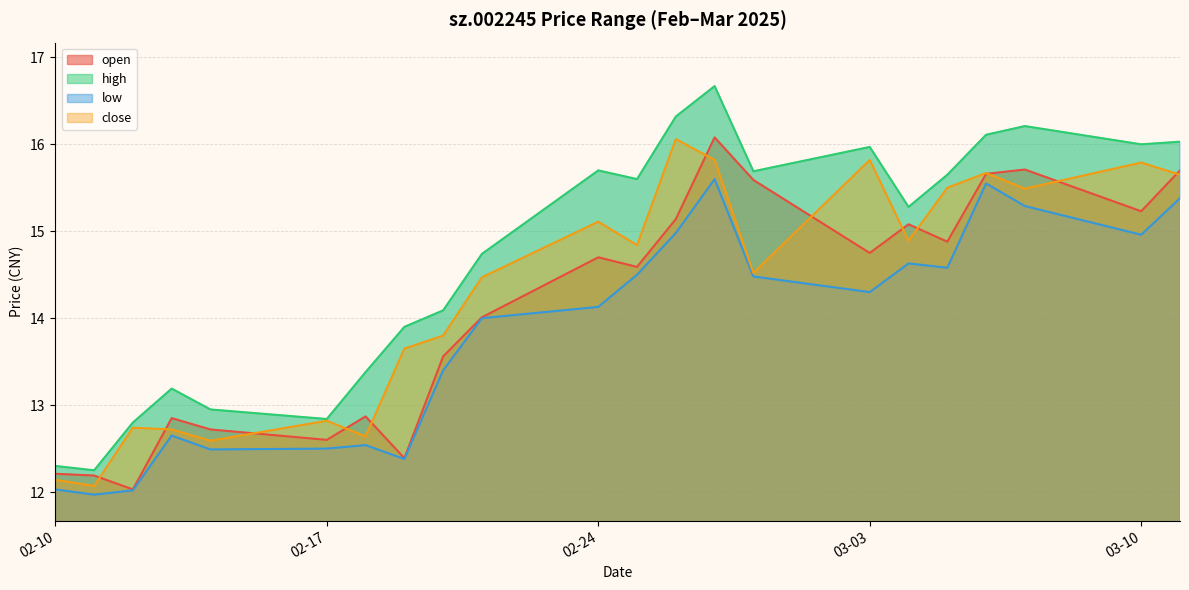

How many values in the close series are below 14?

9